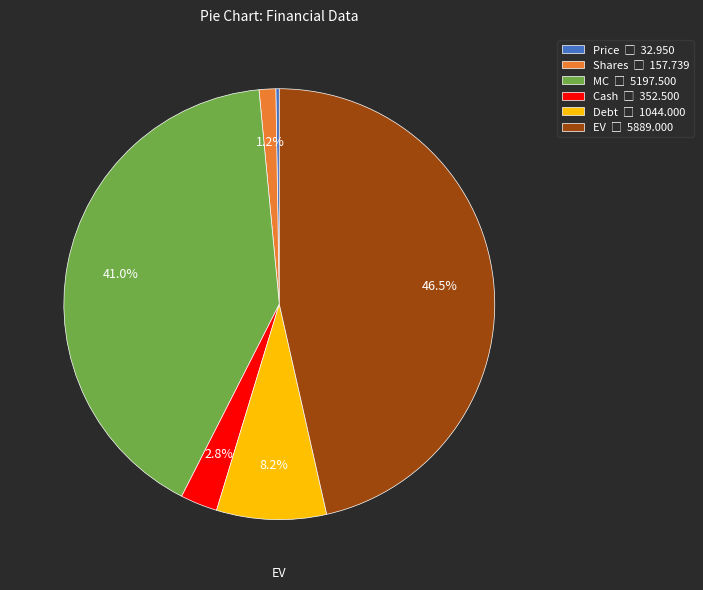

To the nearest percent, what is the difference between the Debt and Cash slice percentages?

5%